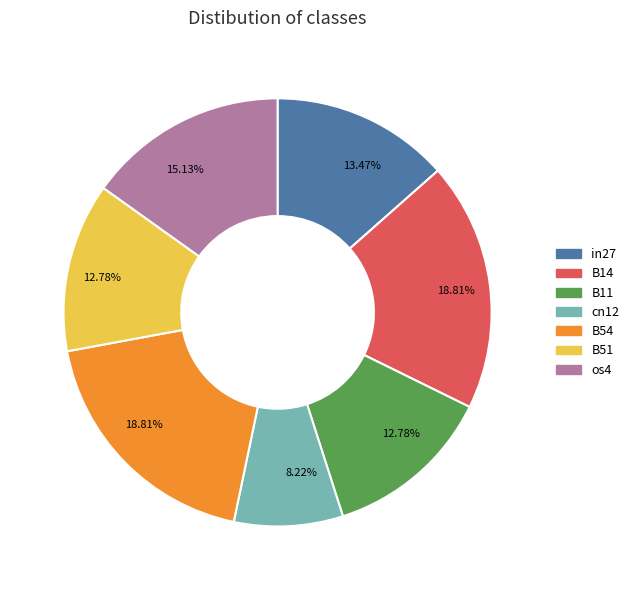

Does any single category account for the majority?

No